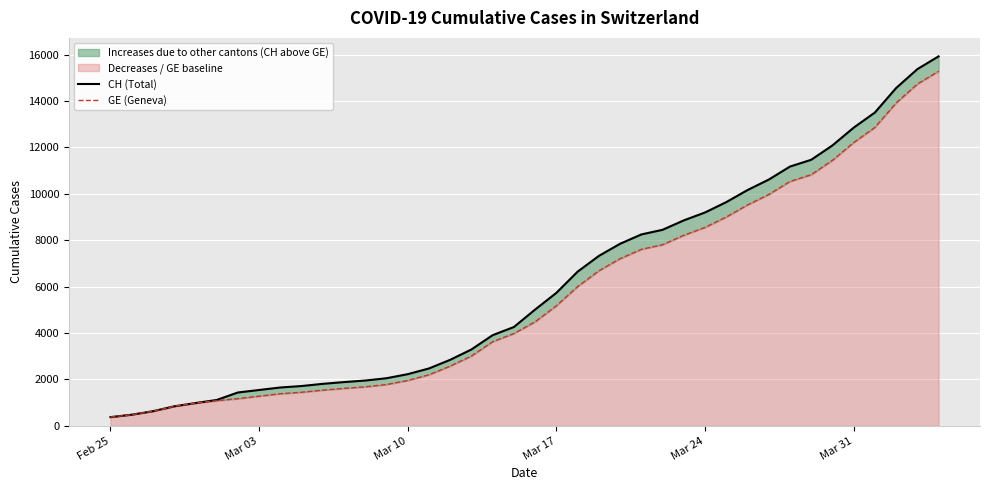

List the series in order of their overall mean, lowest first.

GE (Geneva), CH (Total)